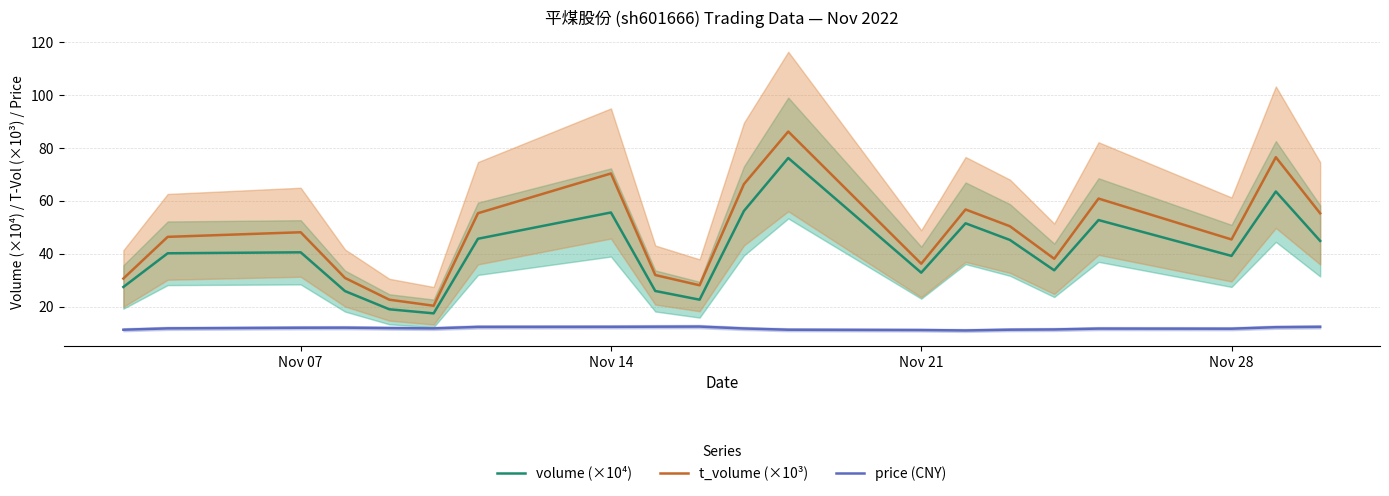

What is the minimum value for t_volume (×10³)?

20.3